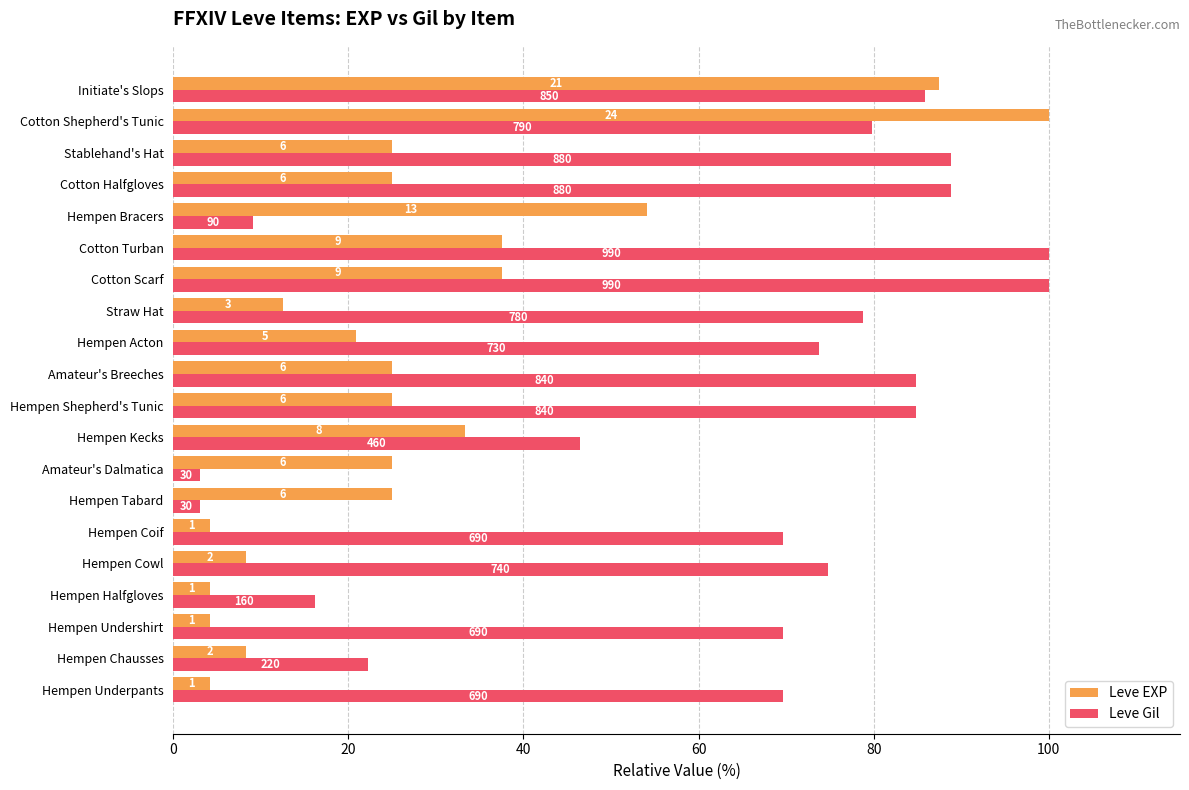

Reading left to right, extract all data points from this chart.

Leve EXP: 4.2	8.3	4.2	4.2	8.3	4.2	25.0	25.0	33.3	25.0	25.0	20.8	12.5	37.5	37.5	54.2	25.0	25.0	100.0	87.5
Leve Gil: 69.7	22.2	69.7	16.2	74.7	69.7	3.0	3.0	46.5	84.8	84.8	73.7	78.8	100.0	100.0	9.1	88.9	88.9	79.8	85.9